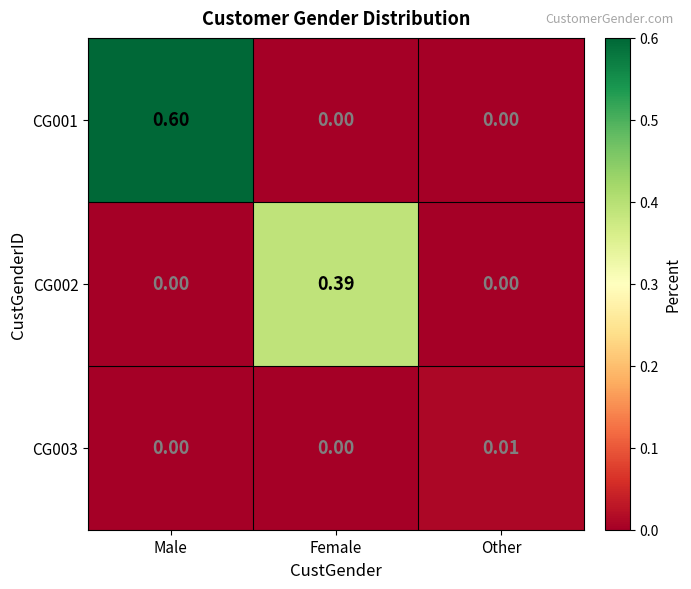

How many data points does each series have?

3